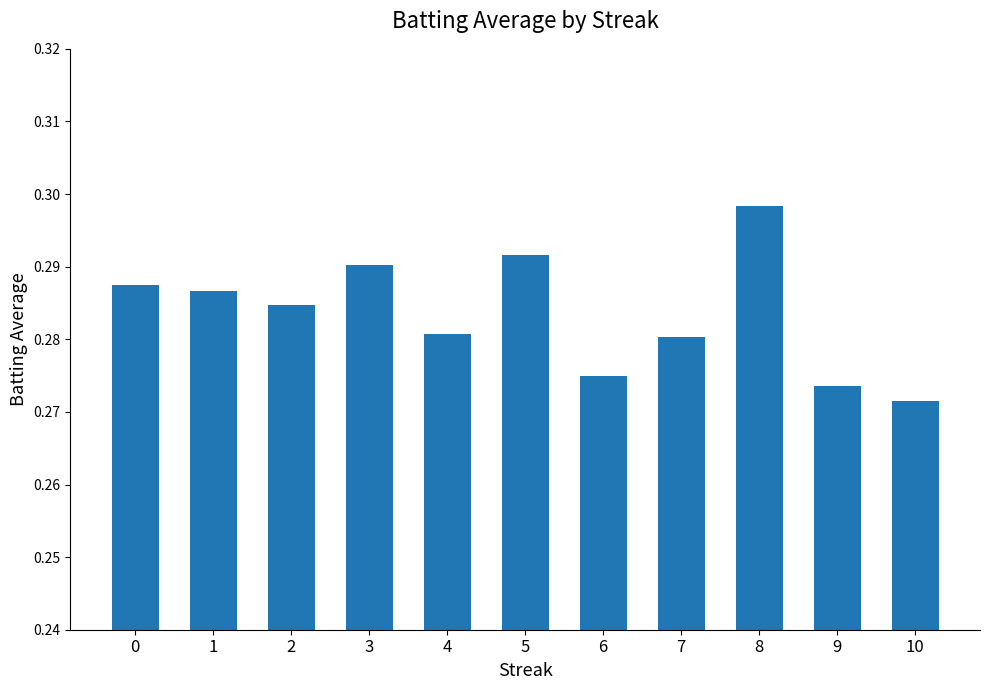

Which has a higher value, 1 or 5?

5